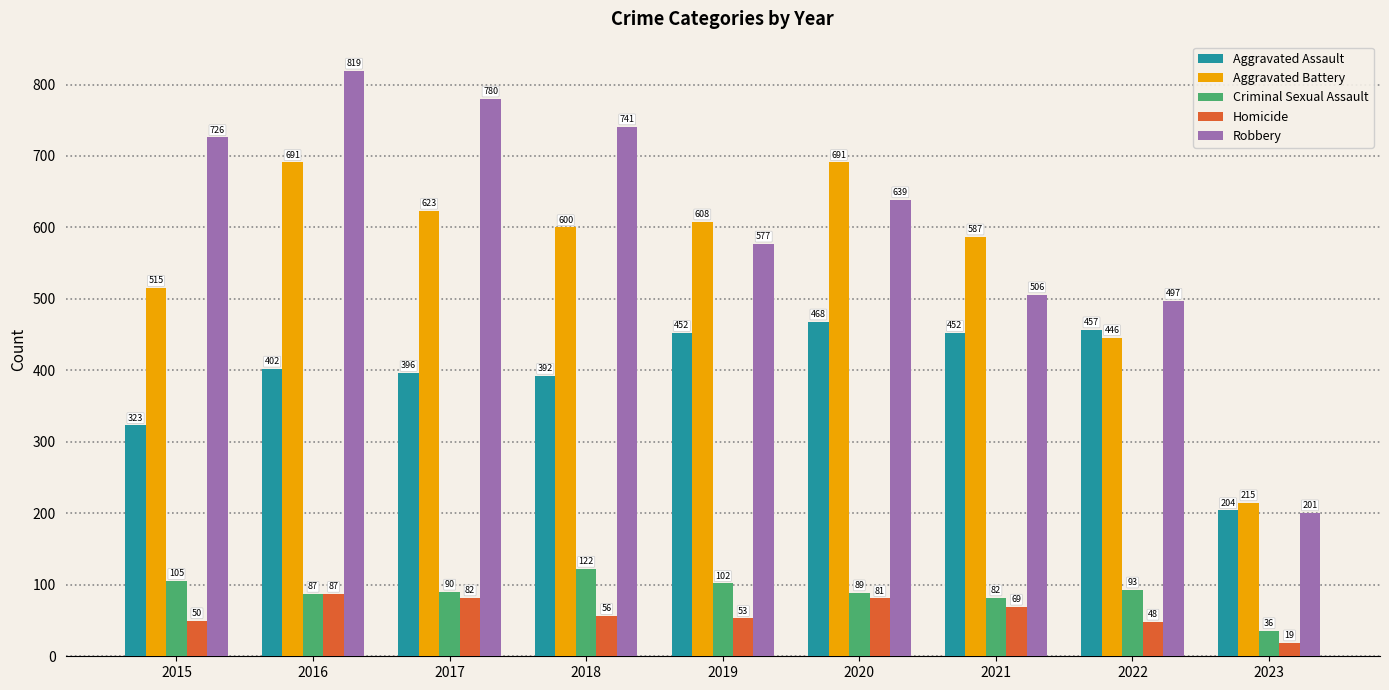

What is the approximate value of Criminal Sexual Assault at 2023, to the nearest 5?

35